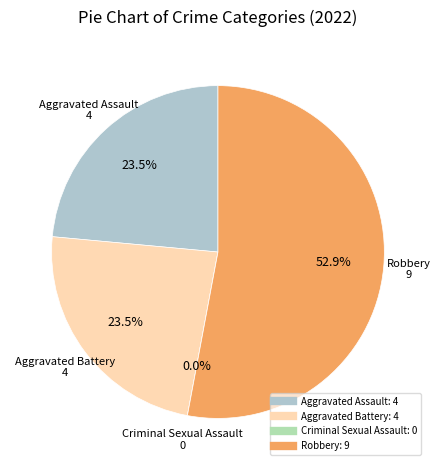

To the nearest percent, what is the difference between the Aggravated Assault and Robbery slice percentages?

29%